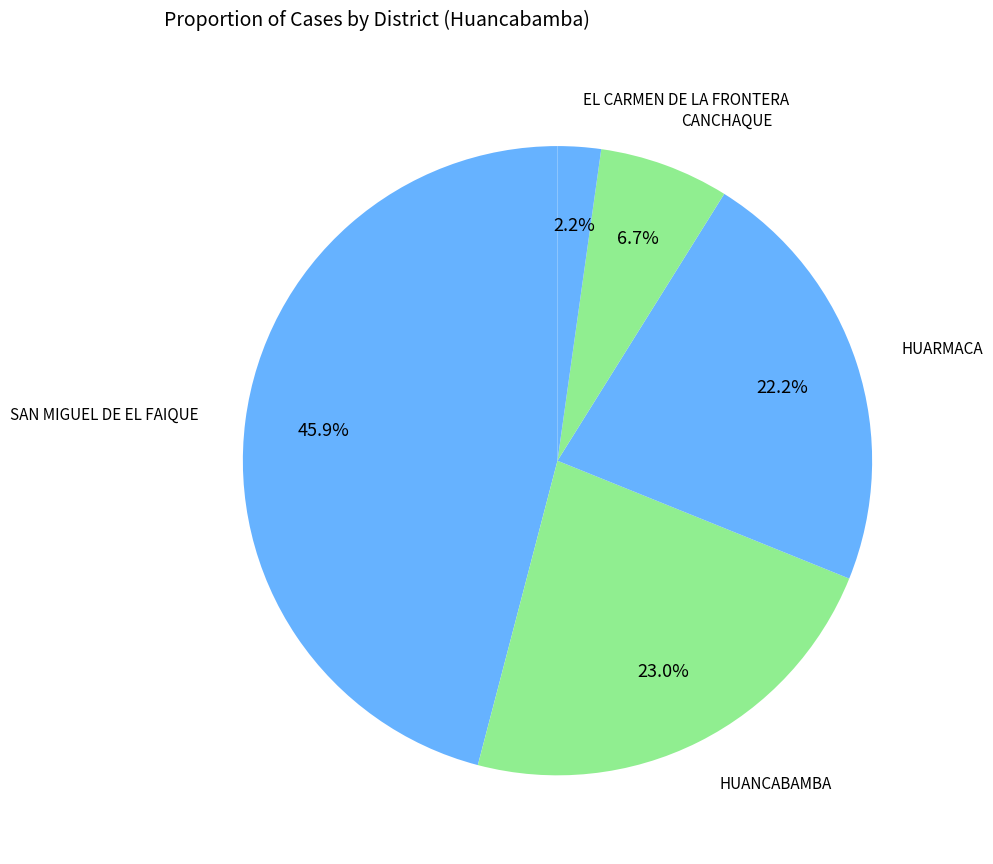

Rank the categories by value from lowest to highest.

EL CARMEN DE LA FRONTERA, CANCHAQUE, HUARMACA, HUANCABAMBA, SAN MIGUEL DE EL FAIQUE